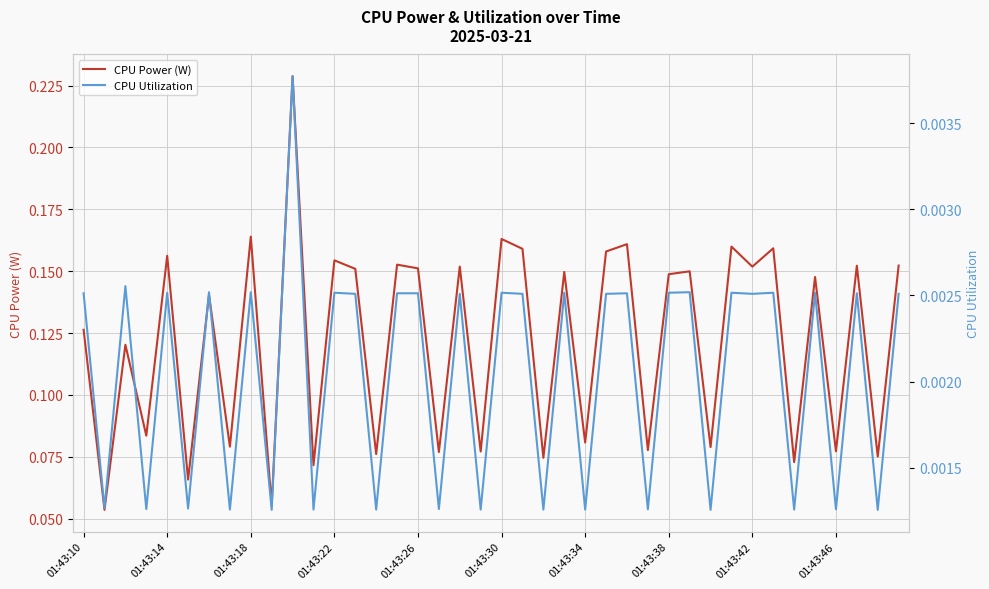

At which label is CPU Utilization closest to 0?

01:43:46